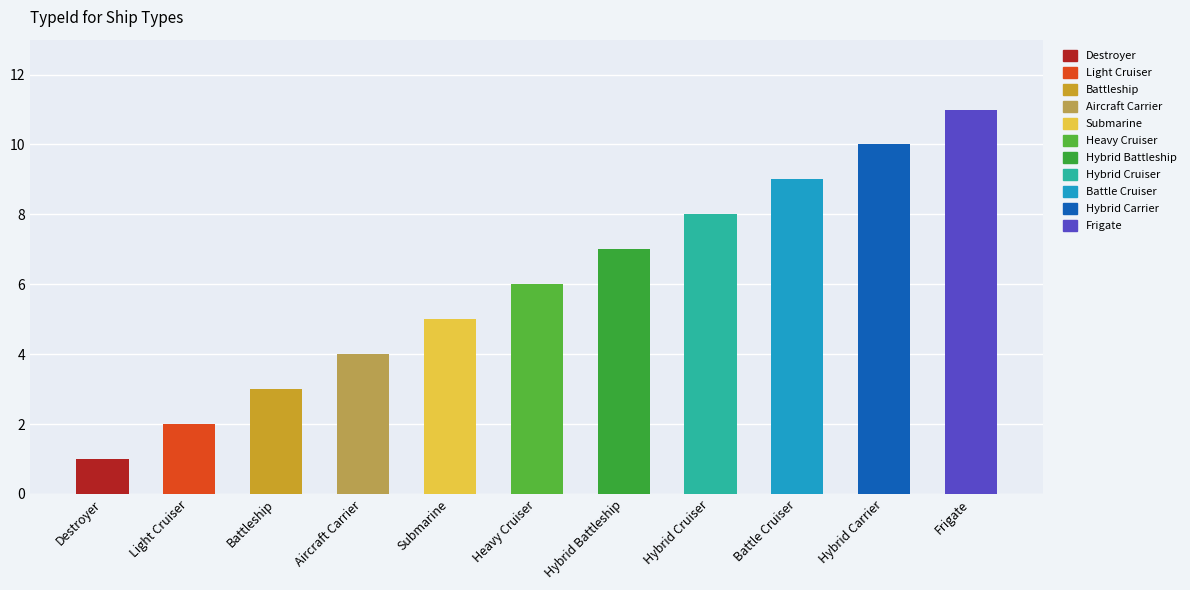

What is the label of the 1st bar from the right?

Frigate